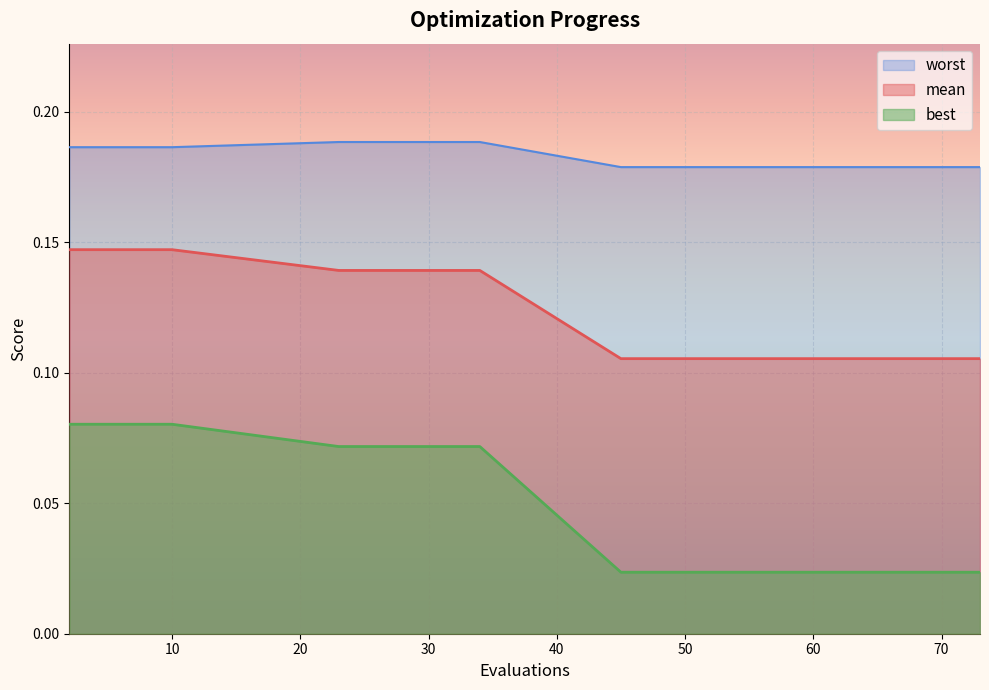

What is the average value of the mean series?

0.1